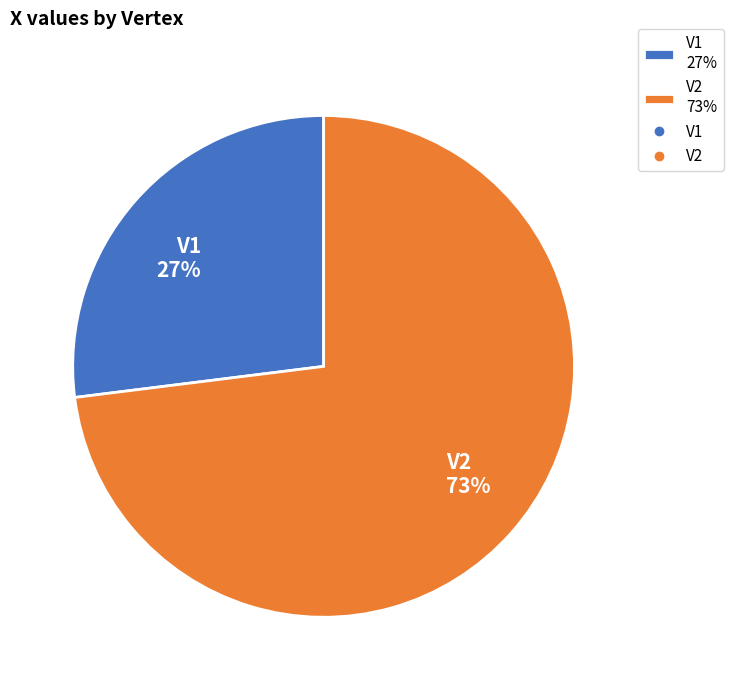

Does V2 account for over 50% of the chart?

Yes